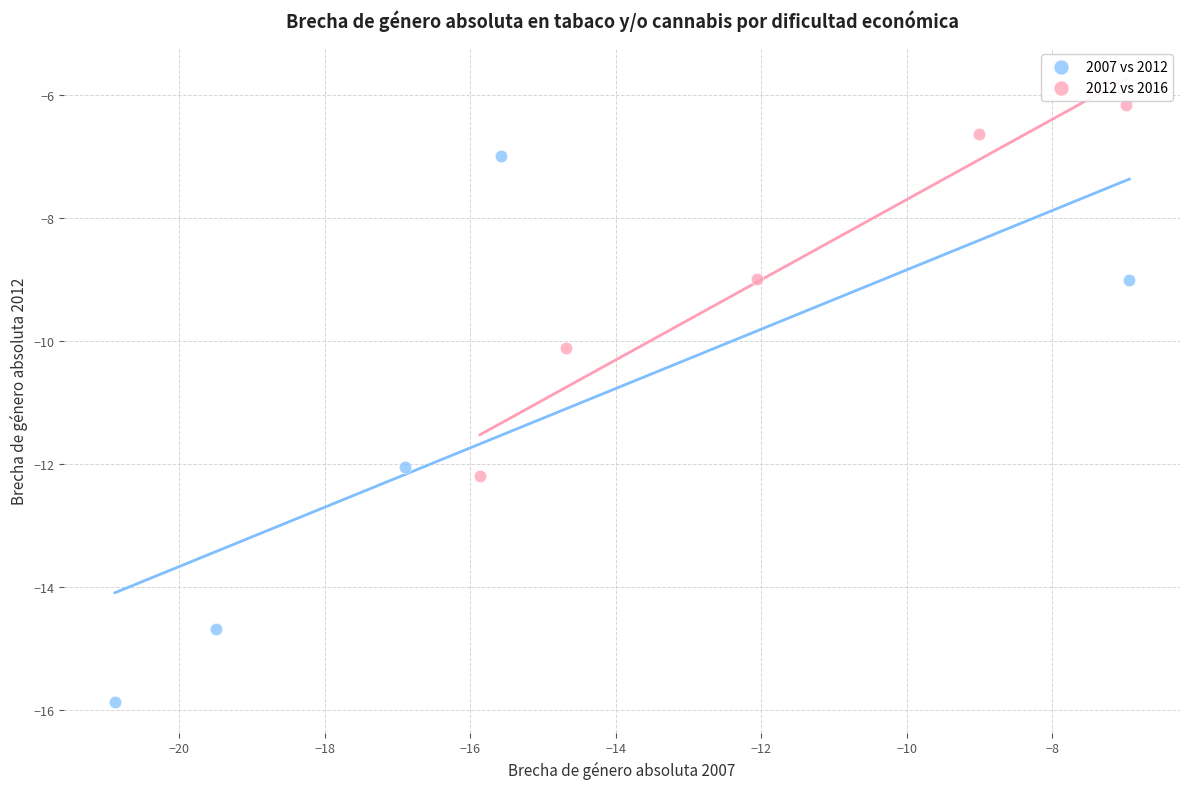

Which series contains the lowest Y value?

2007 vs 2012